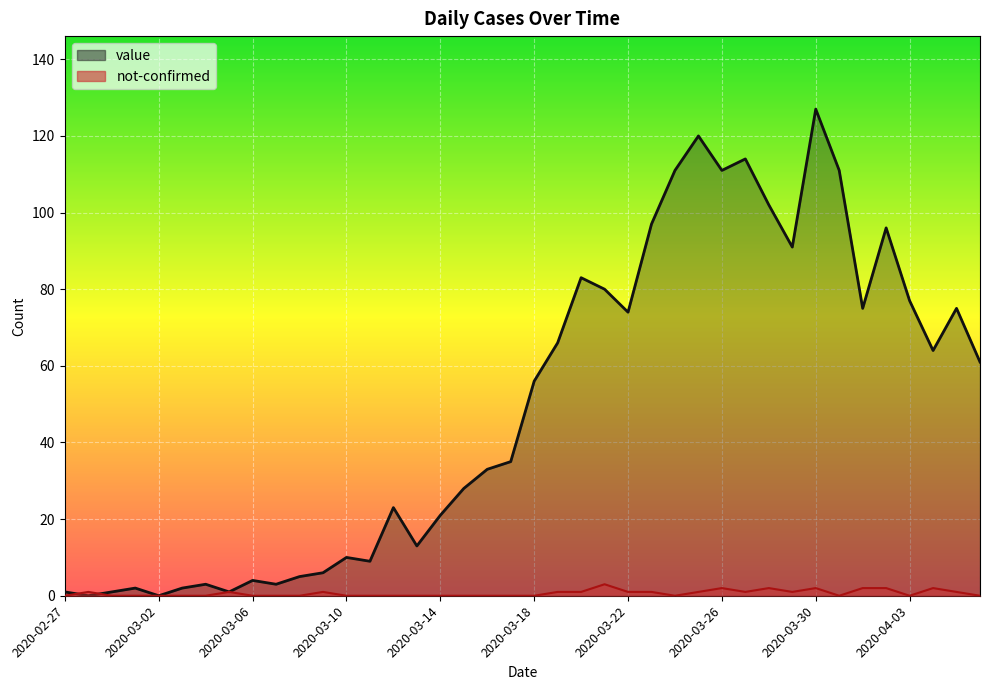

After their last crossing, which series has the higher values: value or not-confirmed?

value